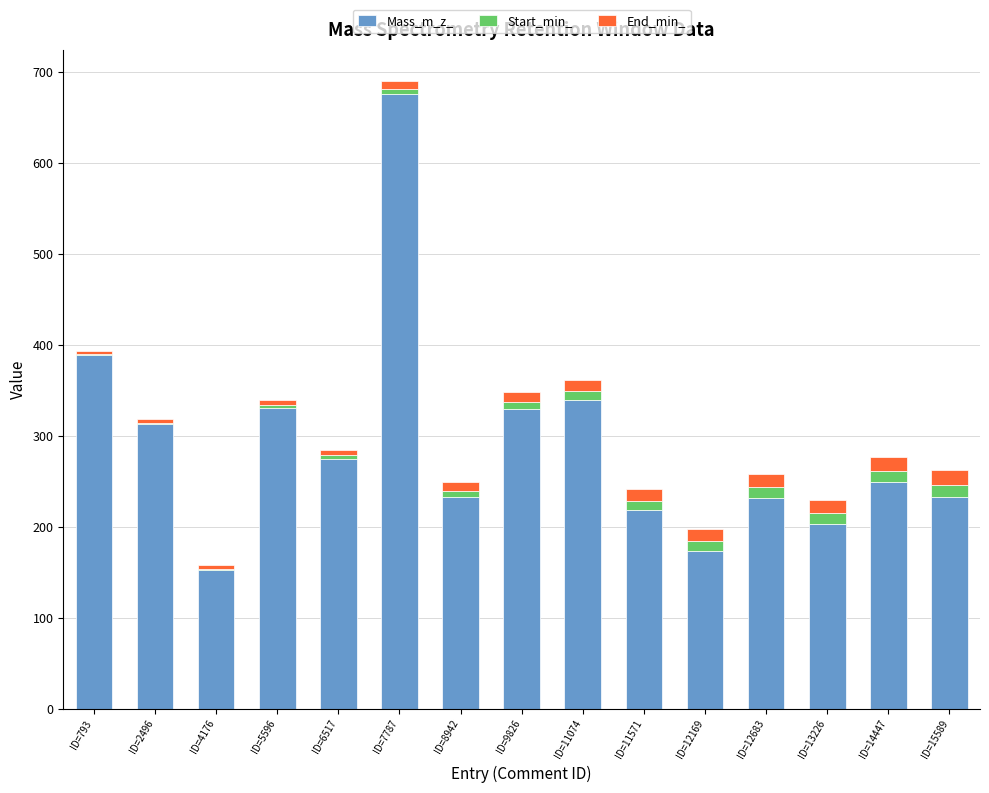

What is the highest value of the Mass_m_z_ series?

675.5